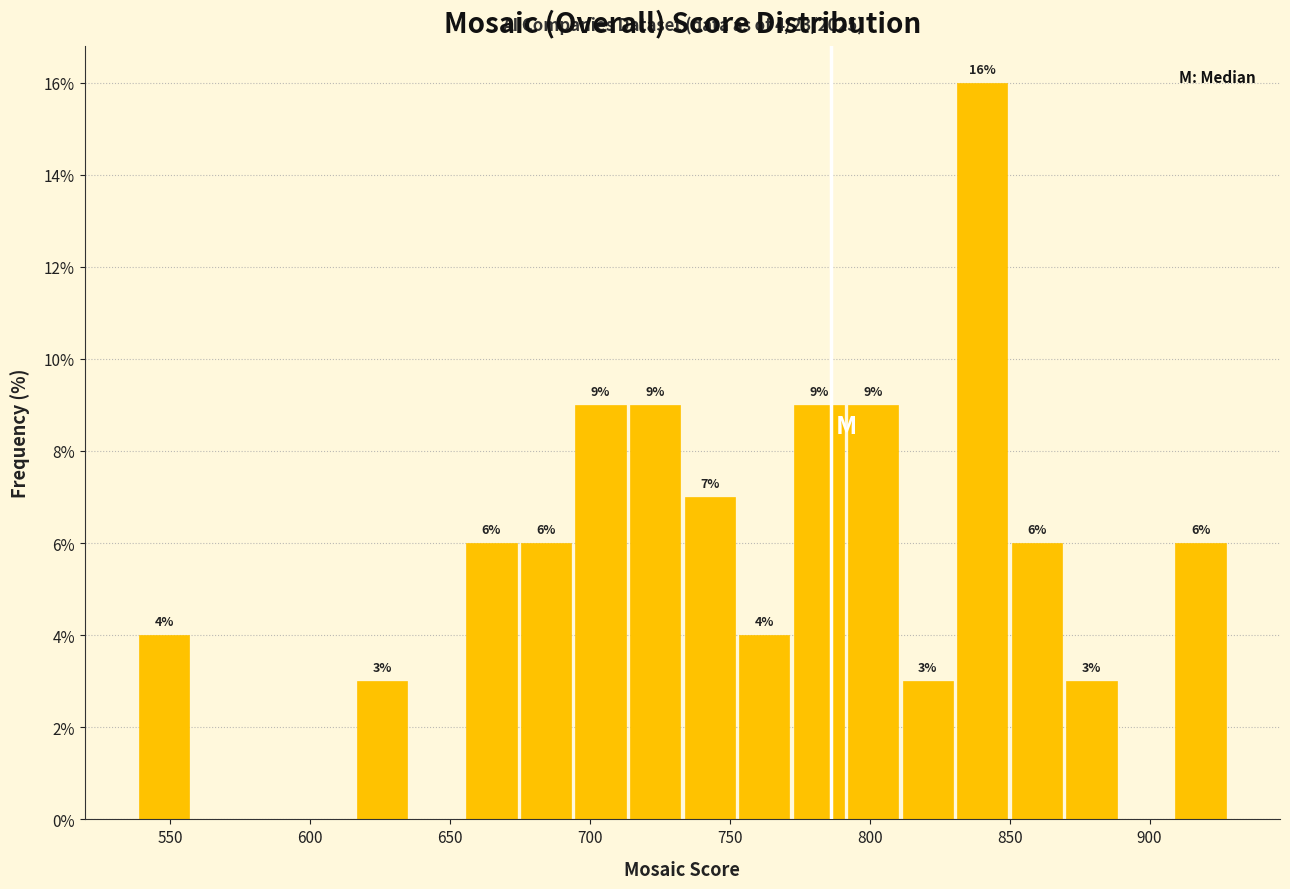

Around what value on the x-axis is the tallest bar? Give the approximate position of its centre, as read against the axis.

840